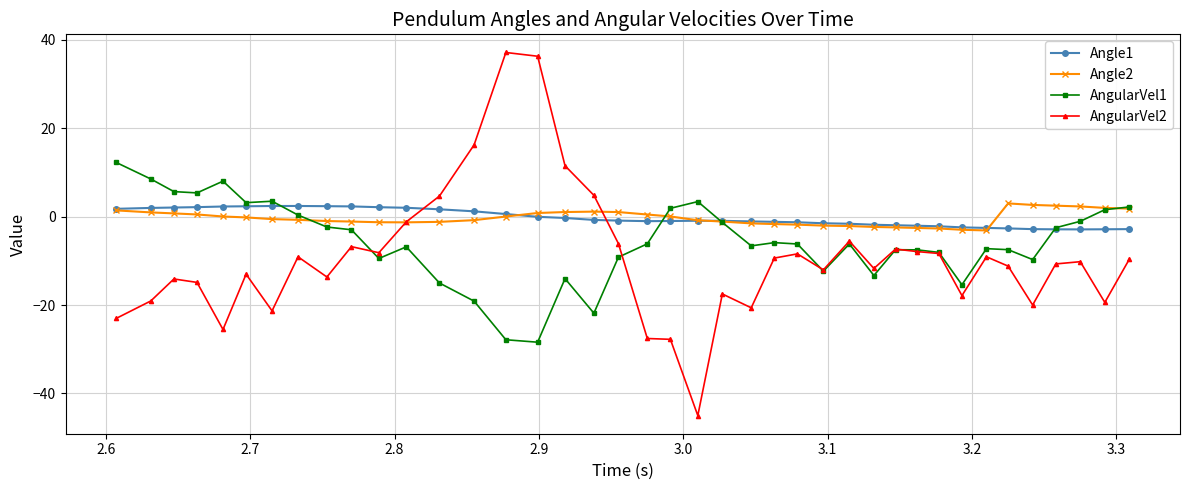

What are all the series names shown in the legend?

Angle1, Angle2, AngularVel1, AngularVel2